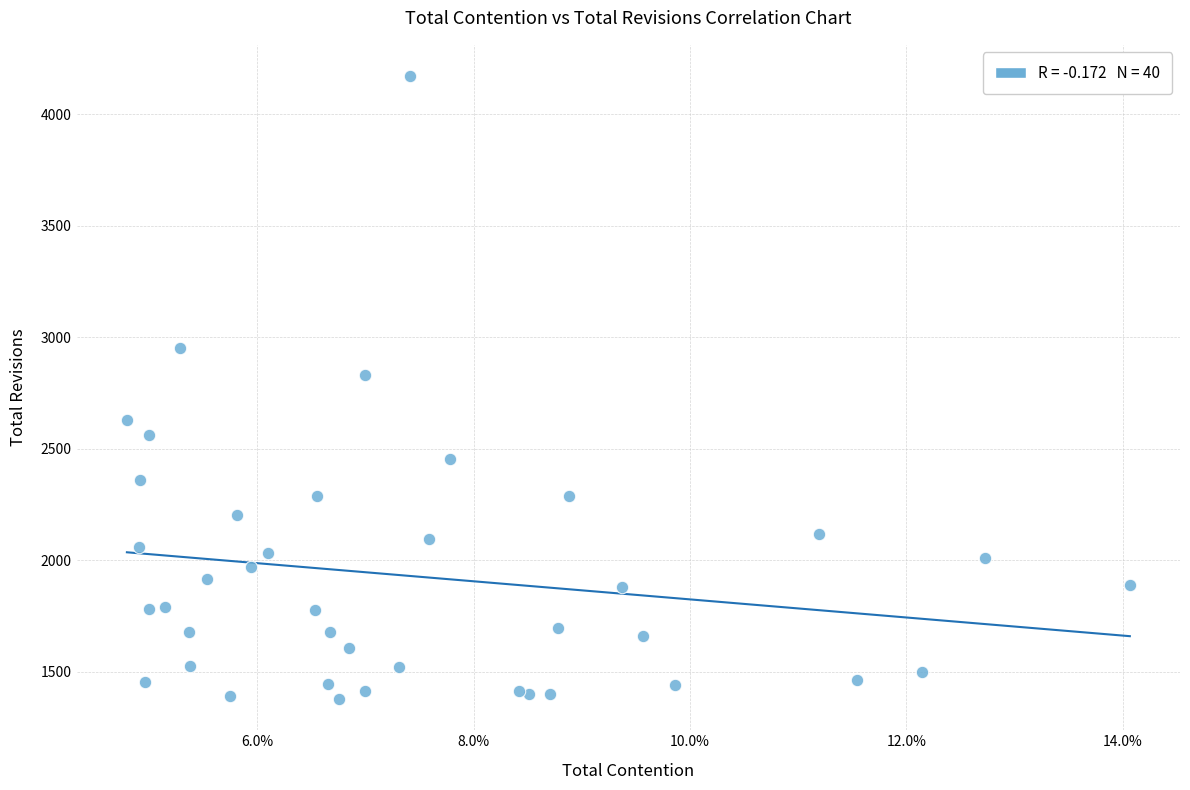

What Y value in the scatter plot is closest to 2774?

2829